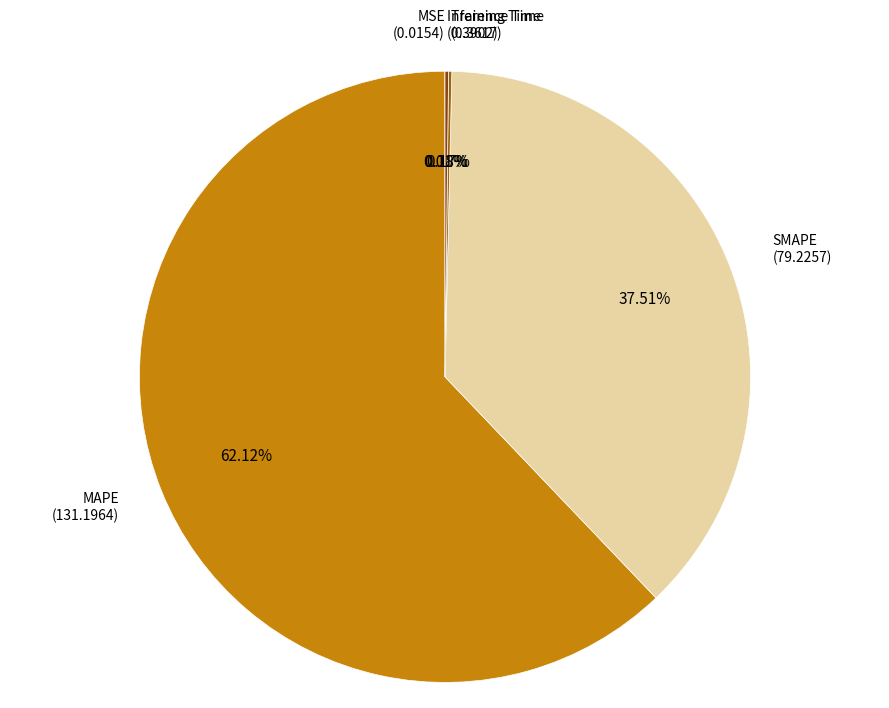

Does MAPE account for over 50% of the chart?

Yes